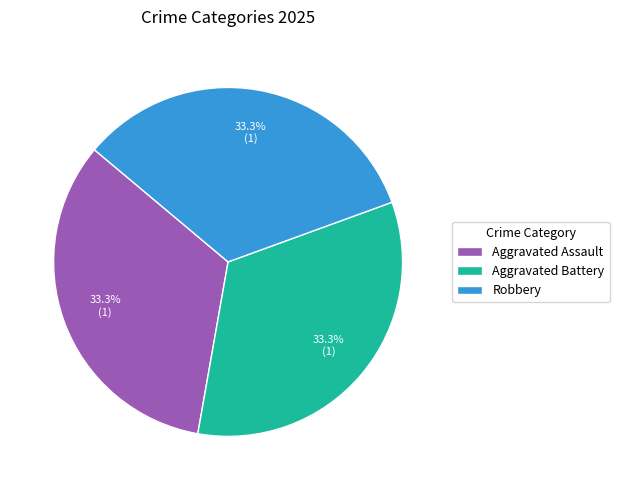

Count the number of slices in the pie.

3